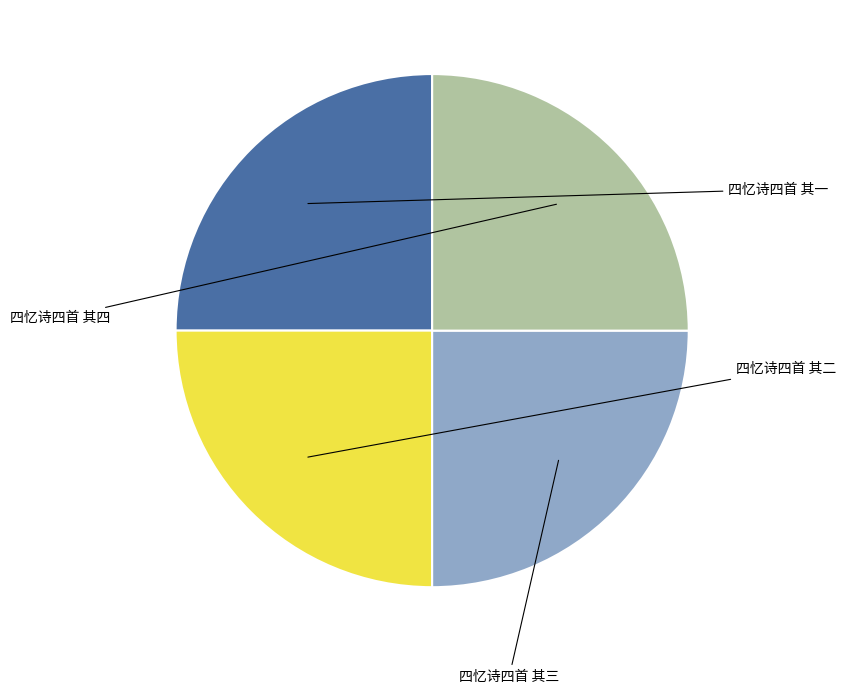

How many slices are in this pie chart?

4